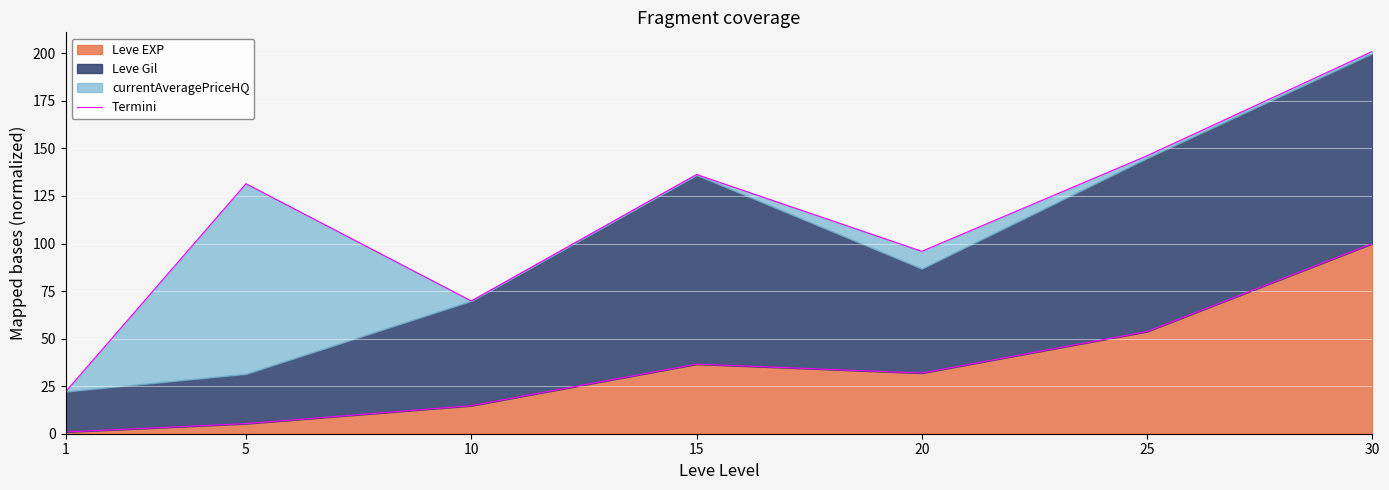

Reading left to right, extract all data points from this chart.

1=0.9	5=5.3	10=14.7	15=36.6	20=31.9	25=53.7	30=100.0